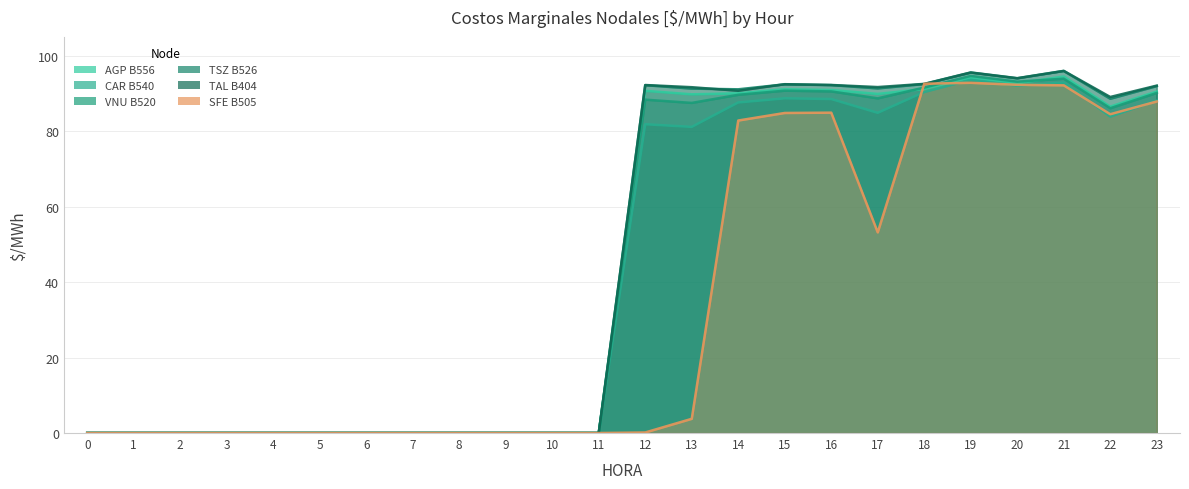

How many lines are shown in the chart?

6